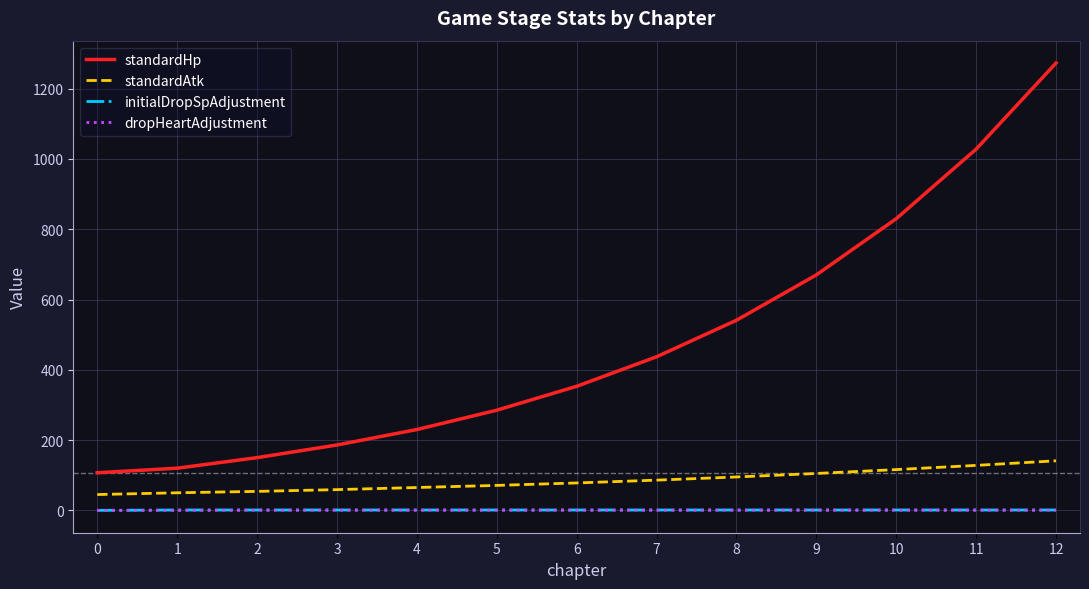

True or false: dropHeartAdjustment and standardHp intersect in this chart.

False